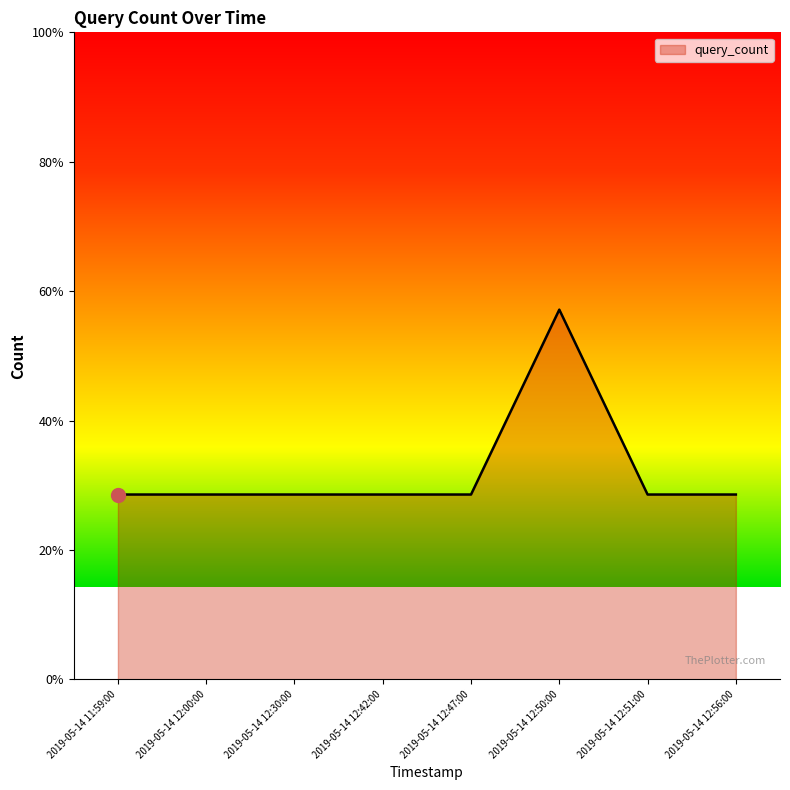

What is the value of the 4th point from the left?

1